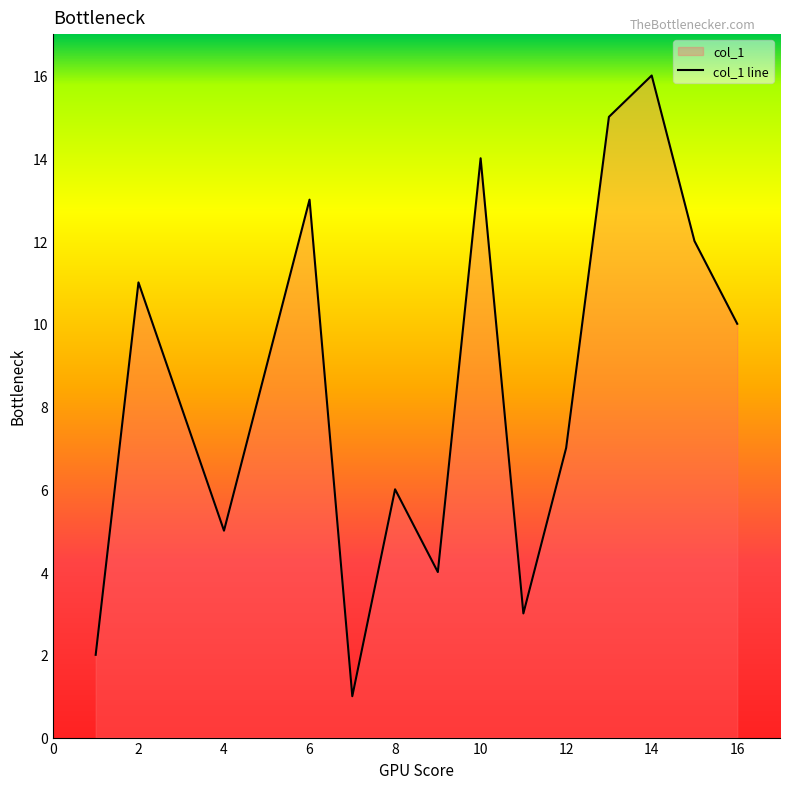

Between 8 and 13, which is larger?

13